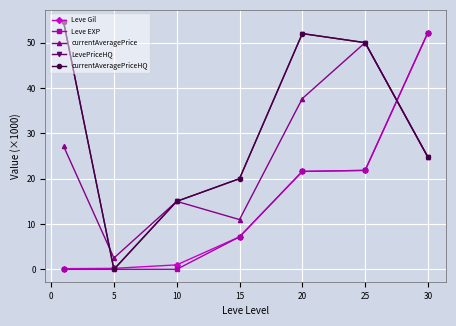

List the series in order of their peak value, lowest first.

currentAveragePrice, Leve Gil, Leve EXP, LevePriceHQ, currentAveragePriceHQ